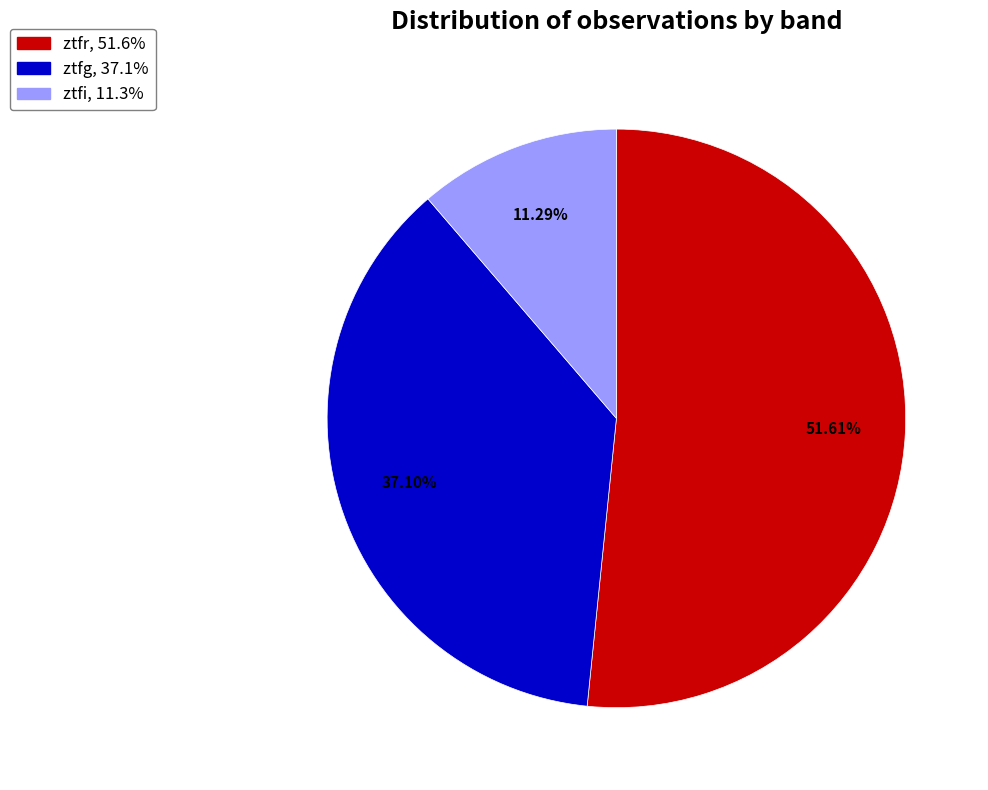

Which category has the smallest portion of the pie?

ztfi